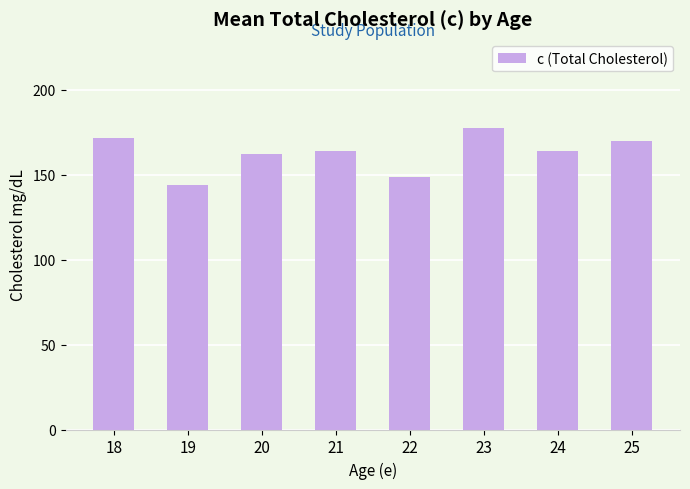

Approximately how many times larger is the value at 21 compared to 24?

1.0